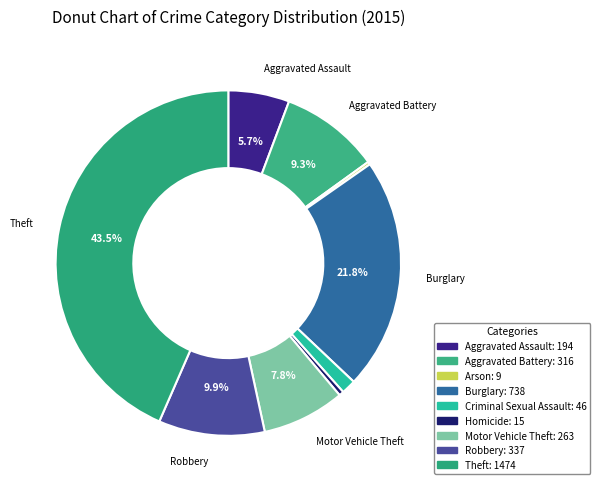

Is it true that Aggravated Assault is 1% of the pie?

False